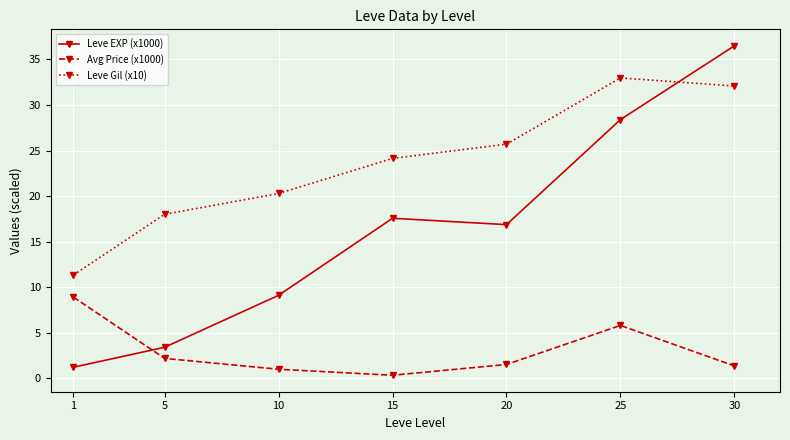

Reading right to left, extract all data points from this chart.

Leve EXP (x1000): 30=36.5	25=28.4	20=16.9	15=17.6	10=9.1	5=3.4	1=1.2
Avg Price (x1000): 30=1.4	25=5.8	20=1.5	15=0.3	10=1.0	5=2.2	1=8.9
Leve Gil (x10): 30=32.1	25=33.0	20=25.7	15=24.1	10=20.3	5=18.0	1=11.3